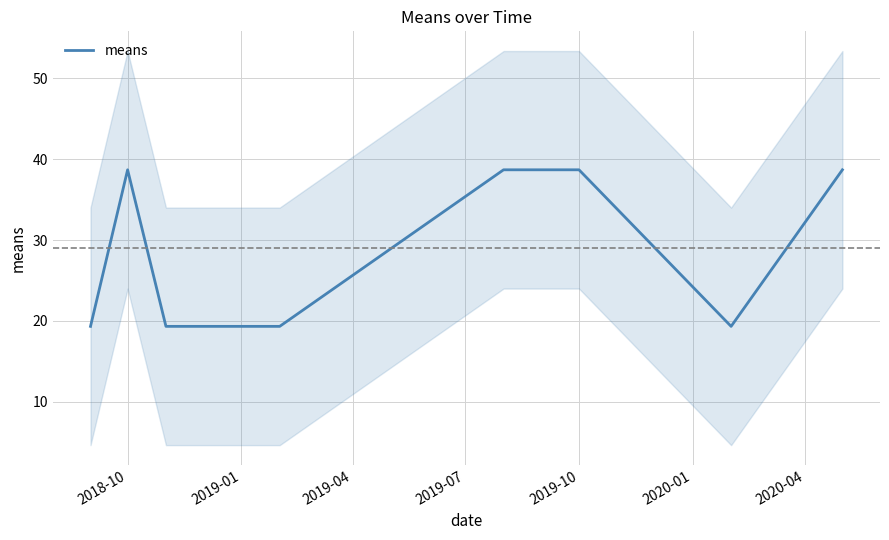

The value of means at 2019-10 is 38.7. True or false?

True